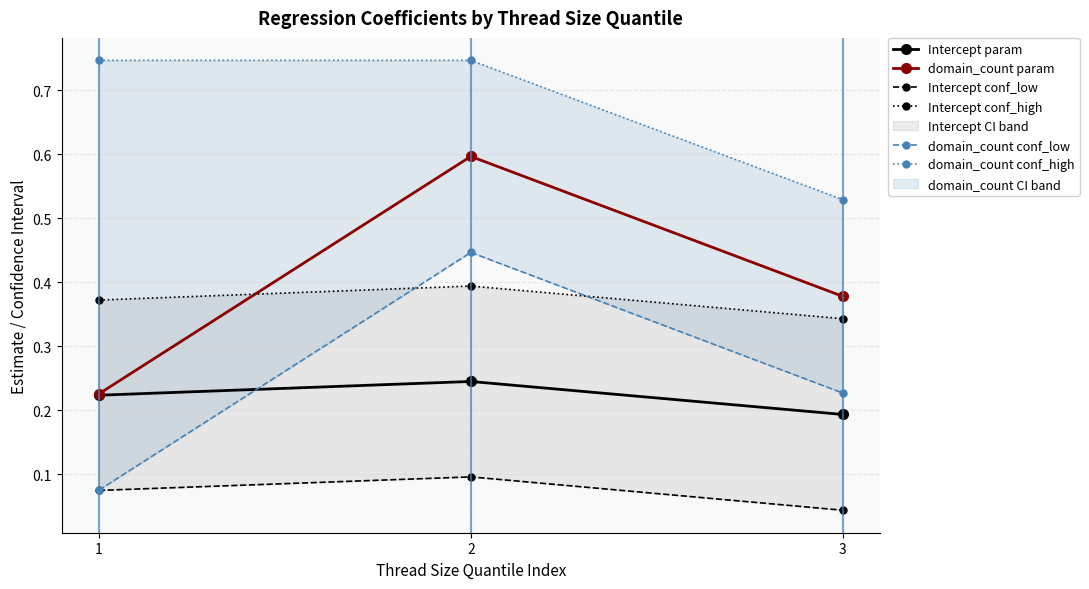

Reading left to right, transcribe all the data shown in this chart.

Intercept param: 0.2	0.2	0.2
domain_count param: 0.2	0.6	0.4
Intercept conf_low: 0.1	0.1	0.0
Intercept conf_high: 0.4	0.4	0.3
domain_count conf_low: 0.1	0.4	0.2
domain_count conf_high: 0.7	0.7	0.5